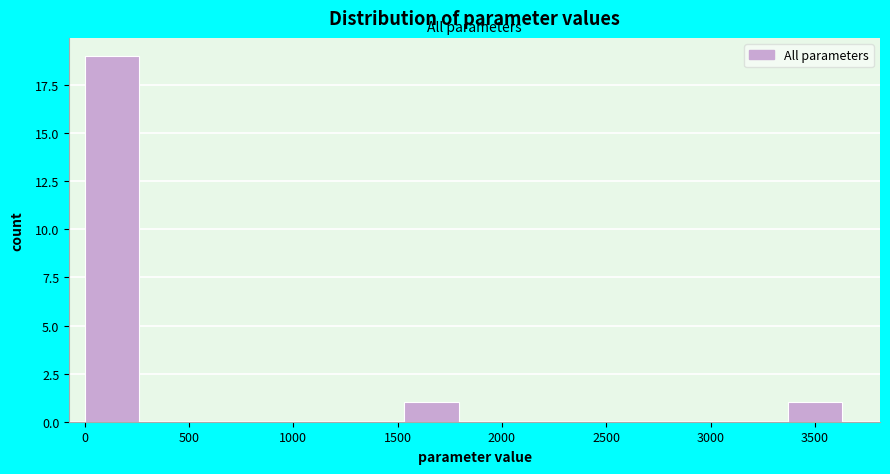

Reading left to right, transcribe this chart: for each bar, give the range it covers on the x-axis and its height. Neither the bar edges nor the heights are printed on the chart, so give them approximately, as read against the axes.

0 to 300: 19
300 to 600: 0
600 to 900: 0
900 to 1250: 0
1250 to 1550: 0
1550 to 1850: 1
1850 to 2150: 0
2150 to 2450: 0
2450 to 2750: 0
2750 to 3050: 0
3050 to 3350: 0
3350 to 3700: 1